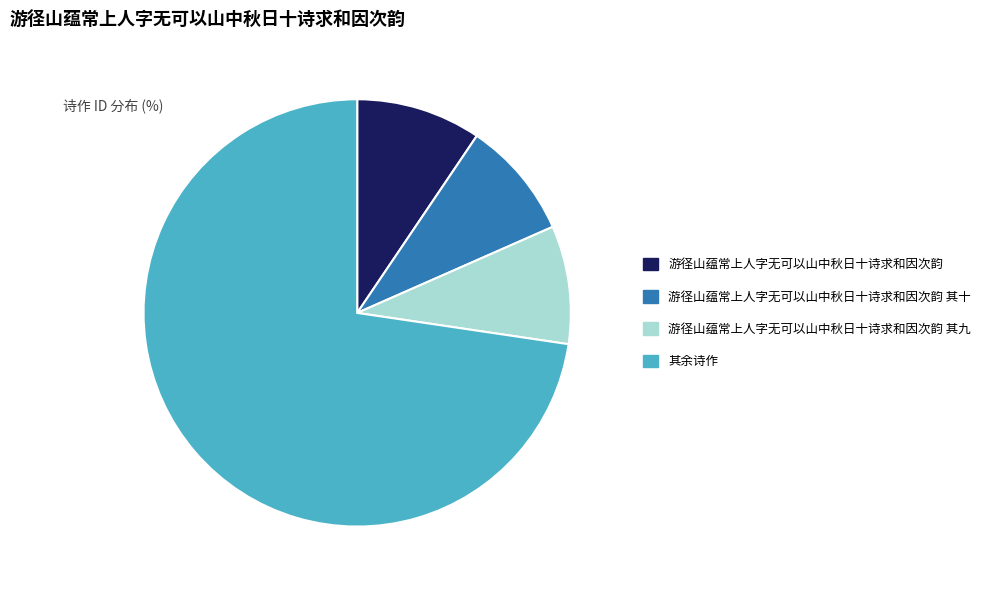

Is the sum of 游径山蕴常上人字无可以山中秋日十诗求和因次韵 and 游径山蕴常上人字无可以山中秋日十诗求和因次韵 其十 greater than half?

No